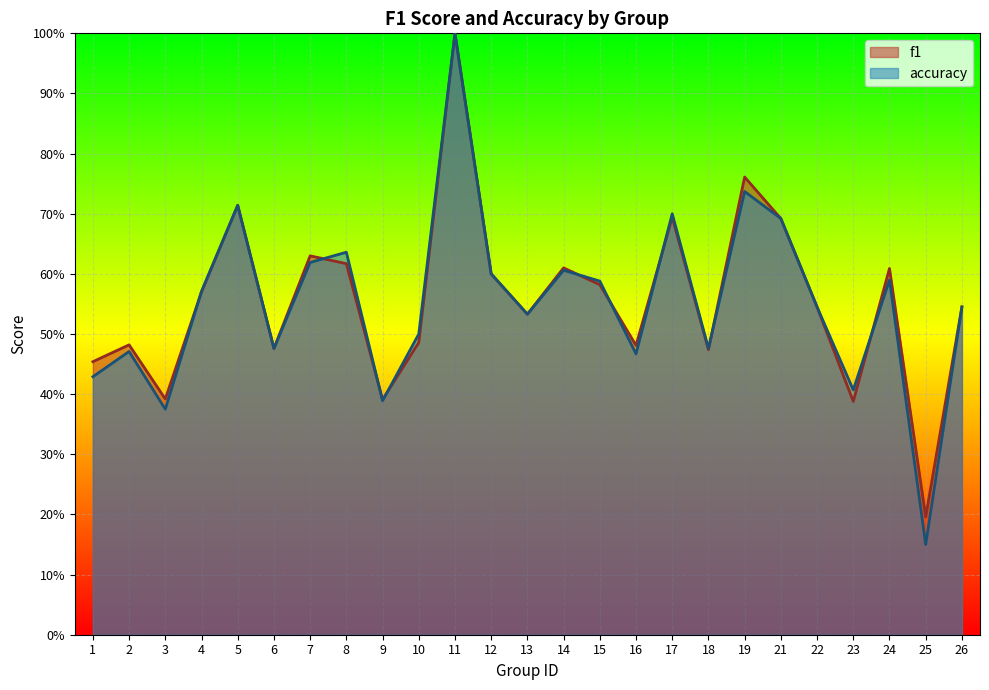

At how many categories does at least one series exceed 0?

25